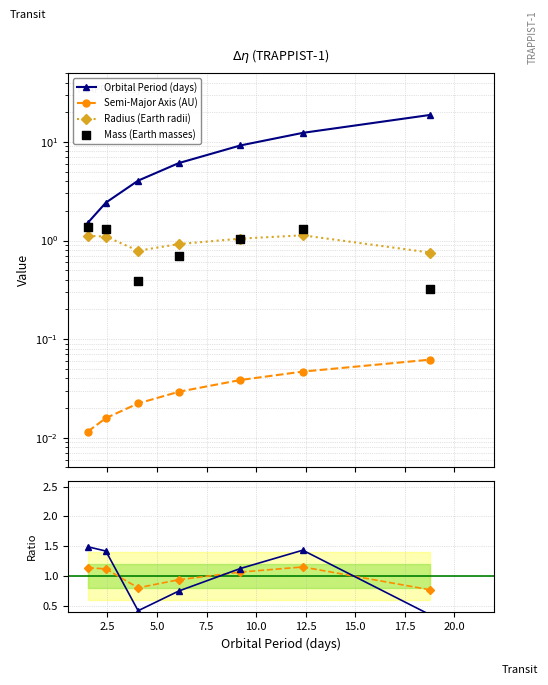

Which series contains the lowest Y value?

Semi-Major Axis (AU)